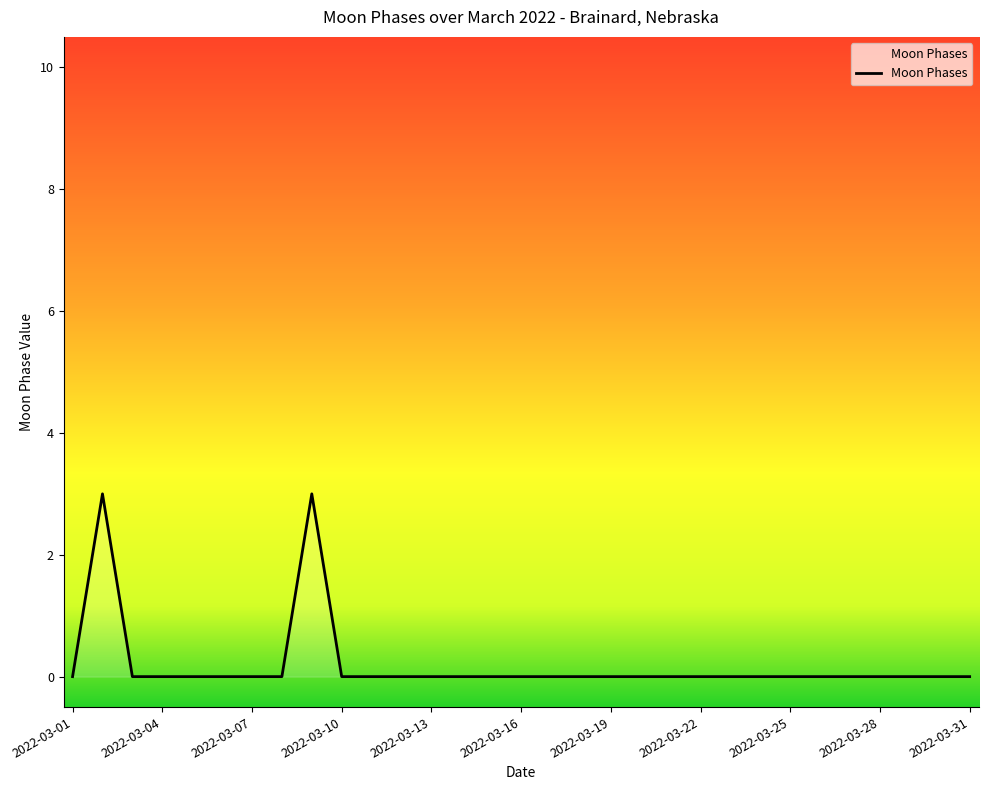

What is the greatest value displayed?

3